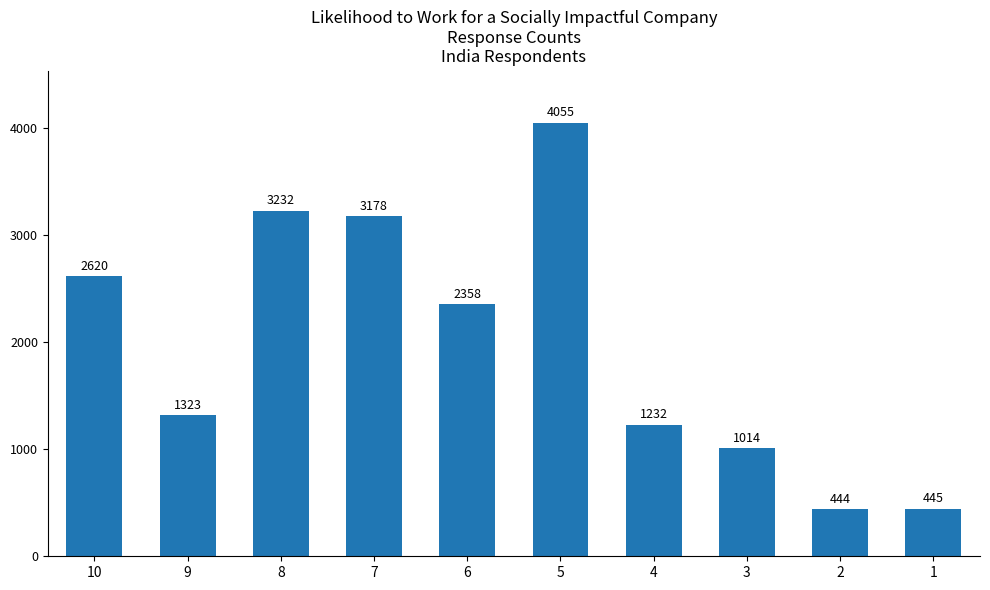

Between 7 and 8, which is larger?

8